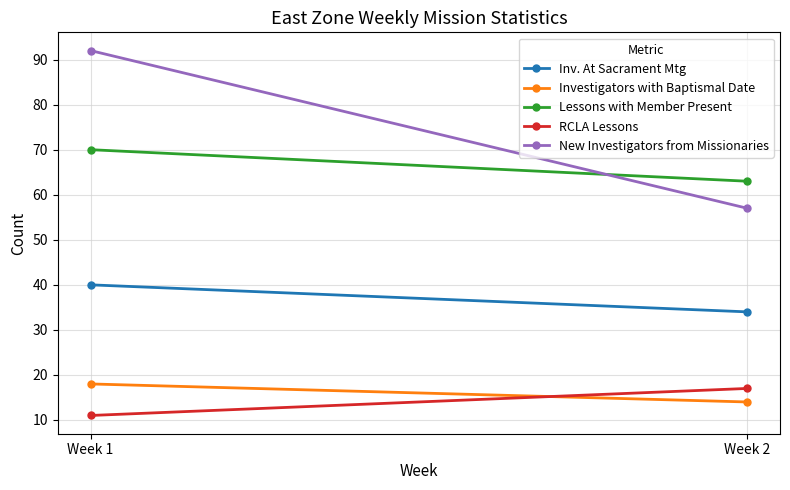

What is the difference between the Investigators with Baptismal Date values at Week 1 and Week 2?

4